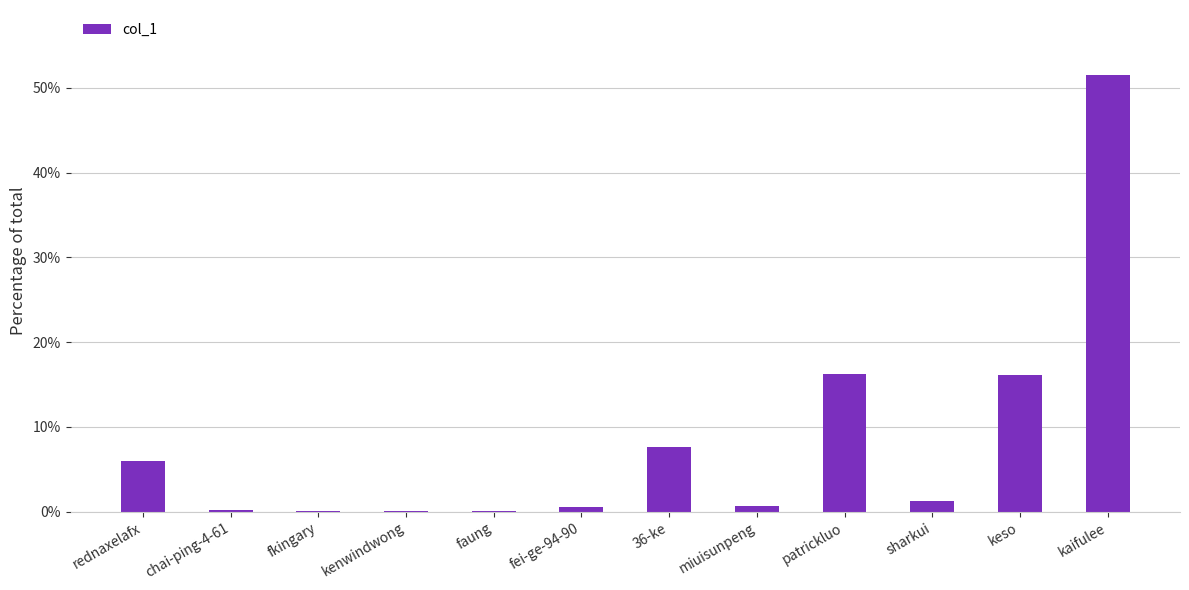

Where does the data first go above 1?

rednaxelafx